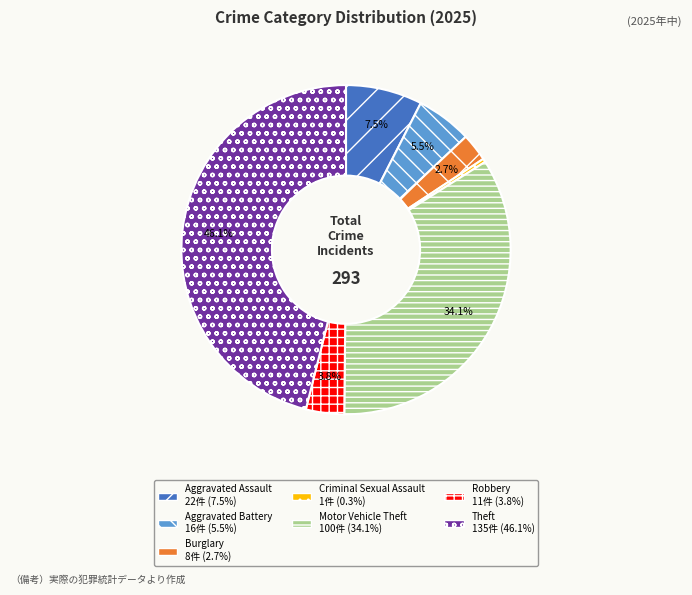

How many segments does this pie chart have?

7